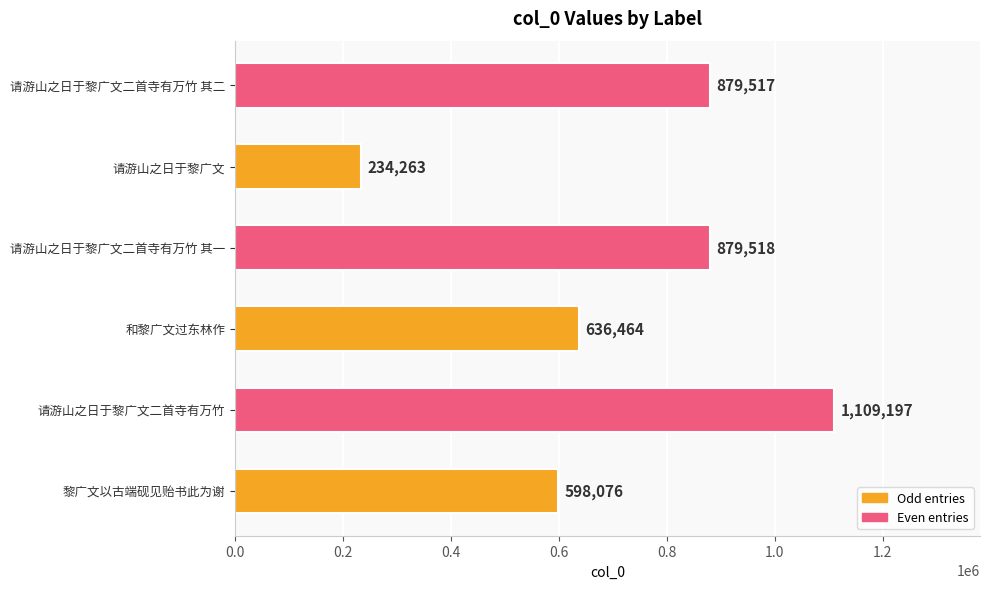

The value at 请游山之日于黎广文二首寺有万竹 is 1109197. True or false?

True